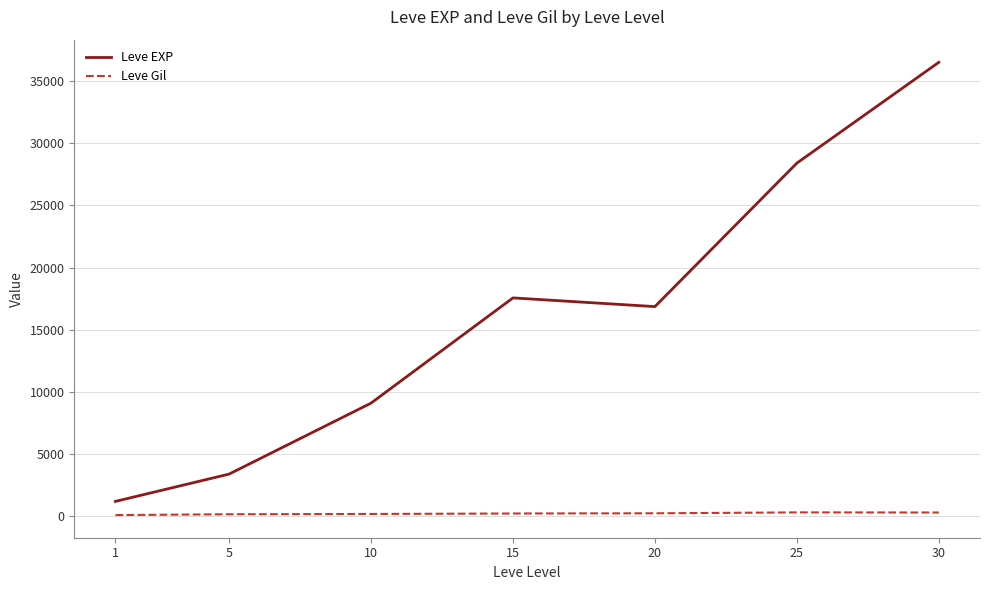

Which series has the largest total across all categories?

Leve EXP